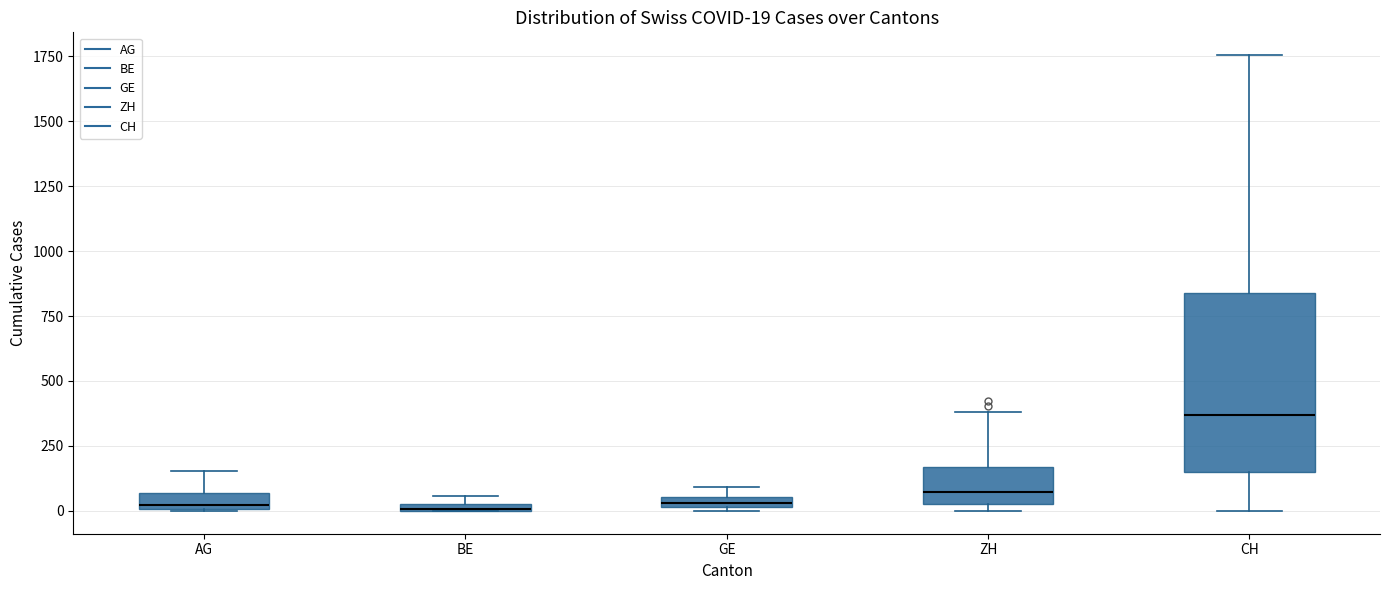

Comparing the boxes themselves (not the whiskers), which one is the tallest?

CH